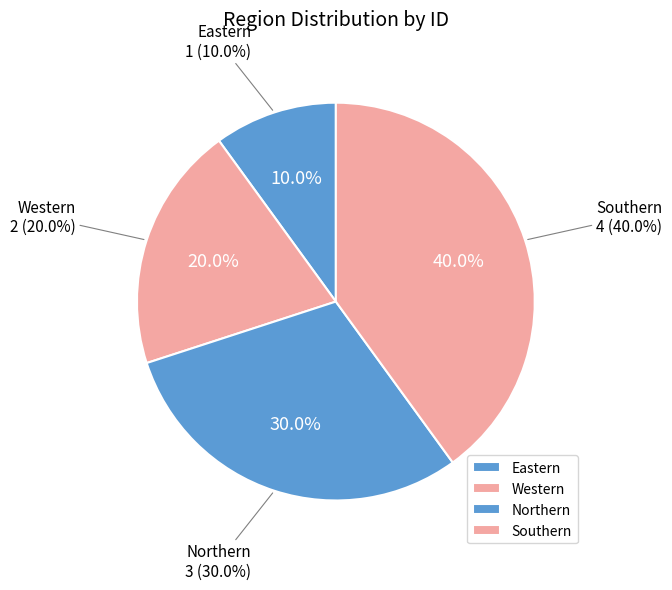

Do Eastern and Western together represent more than half of the pie?

No